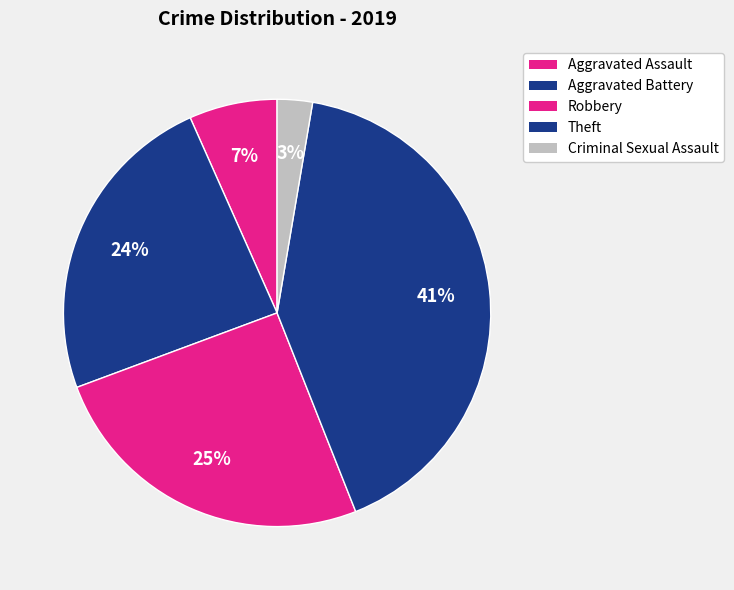

Between Aggravated Battery and Robbery, which is larger?

Robbery